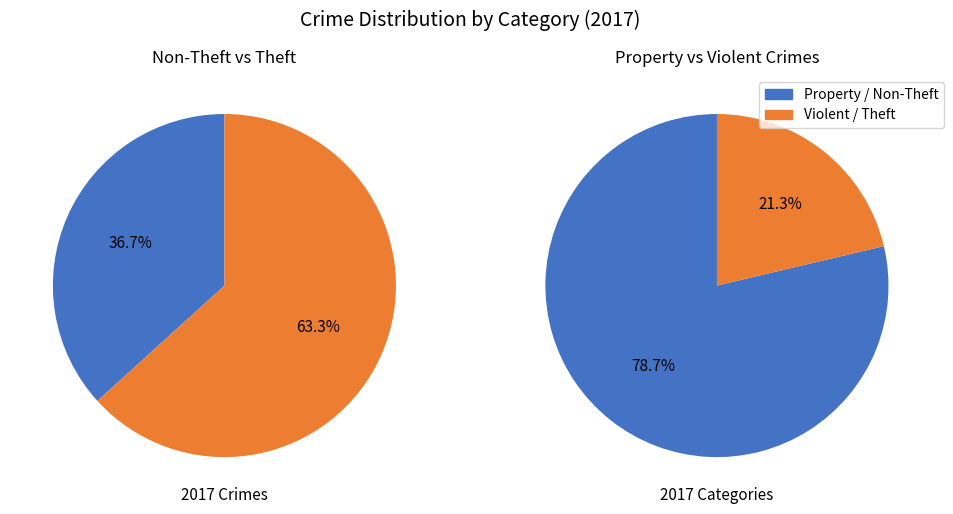

Does any single category account for the majority?

Yes